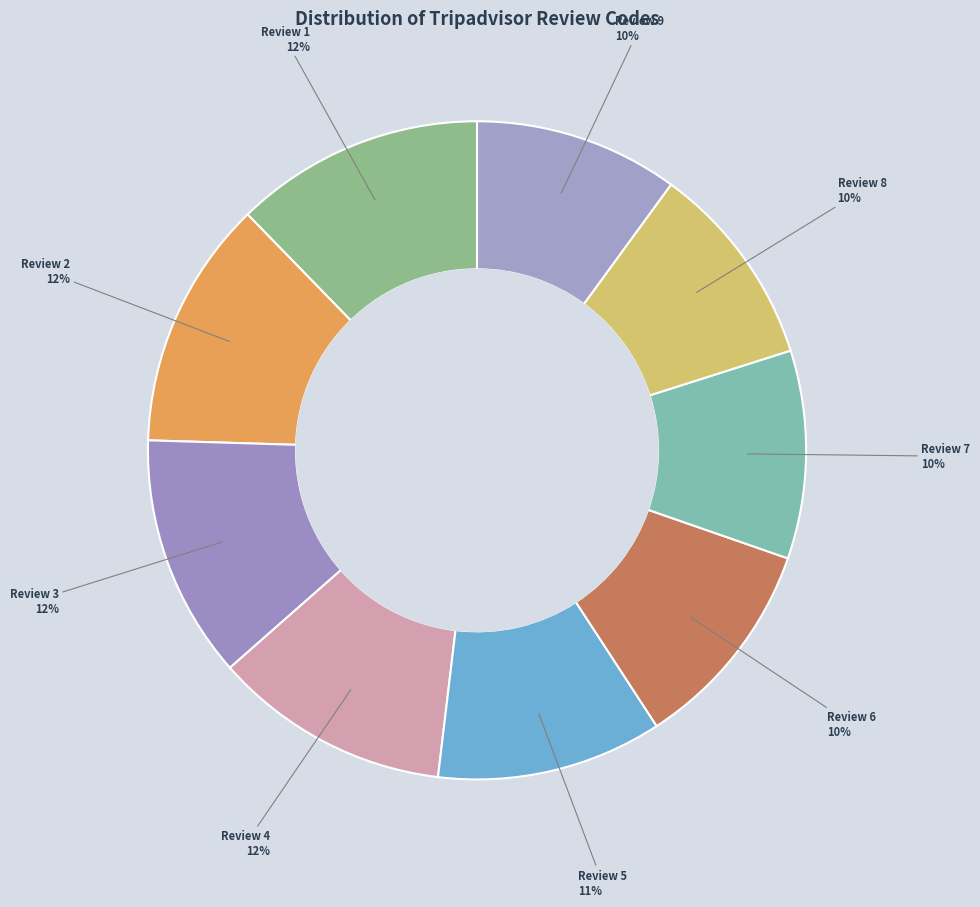

Count the number of slices in the pie.

9